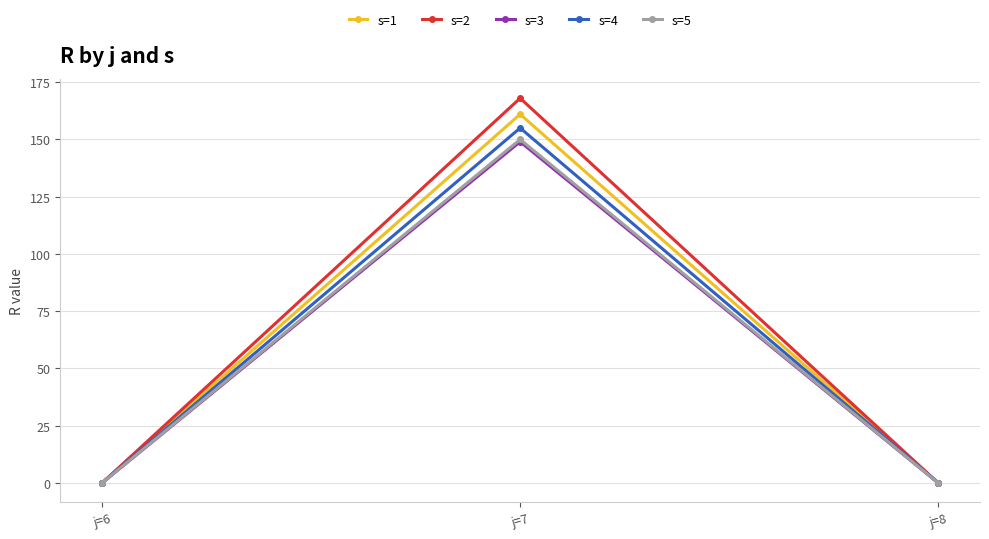

The s=5 series shows 150 at j=7. True or false?

True